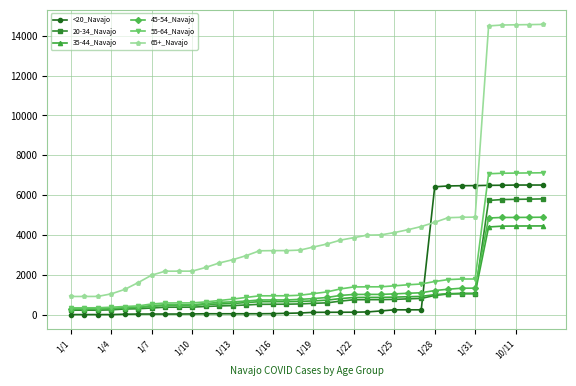

True or false: 55-64_Navajo and 65+_Navajo intersect in this chart.

False